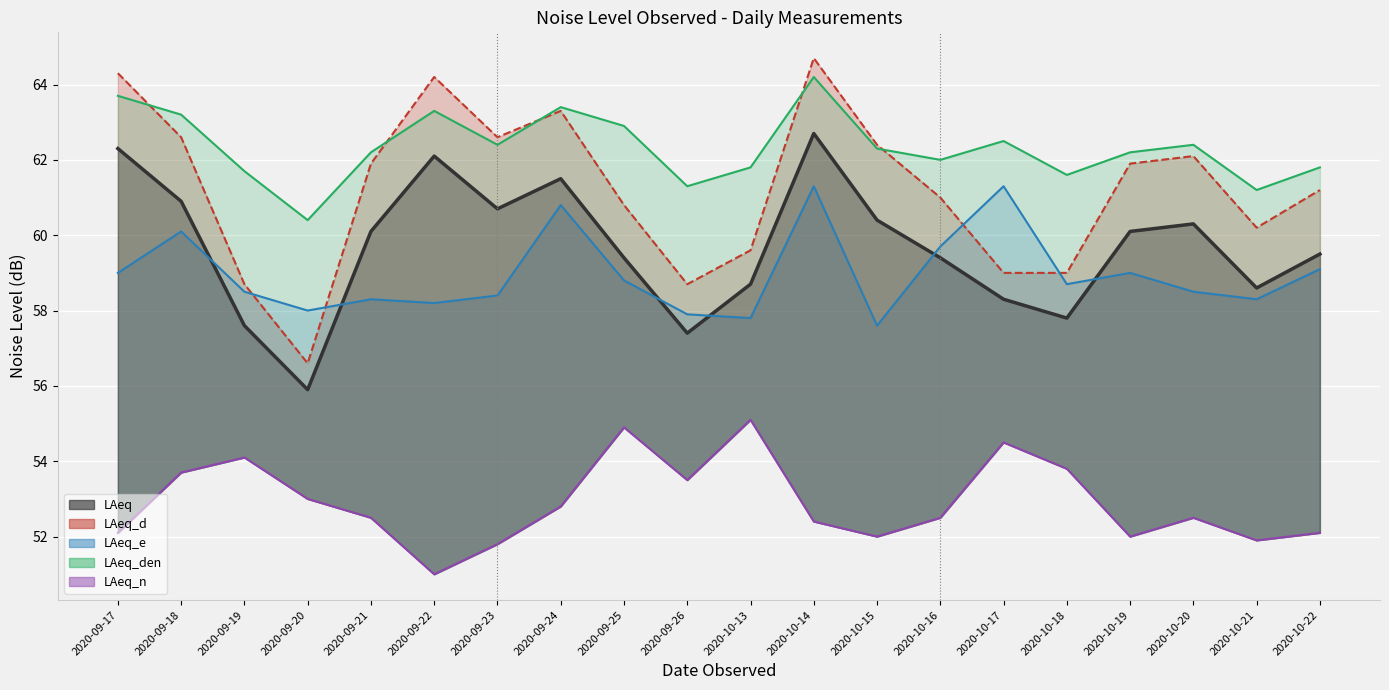

Which series has the largest total across all categories?

LAeq_den (line)